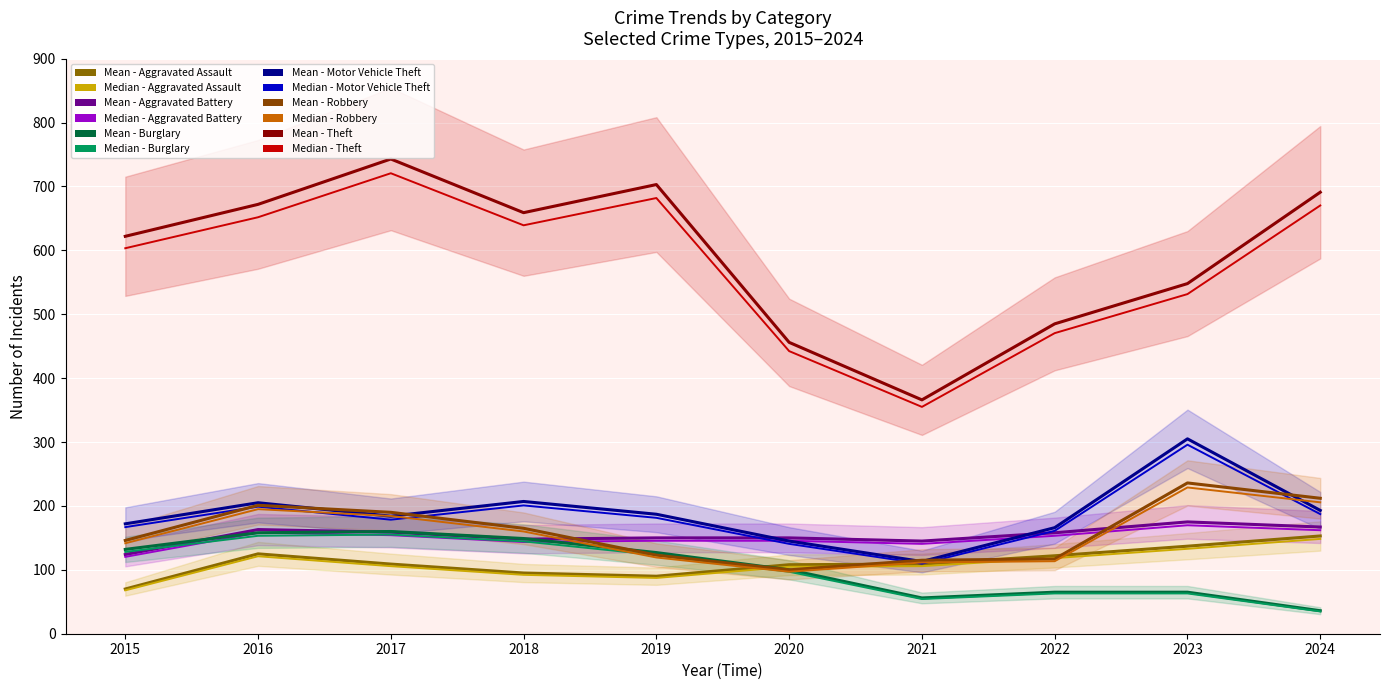

Rank the categories by Robbery value from highest to lowest.

2023, 2024, 2016, 2017, 2018, 2015, 2019, 2022, 2021, 2020